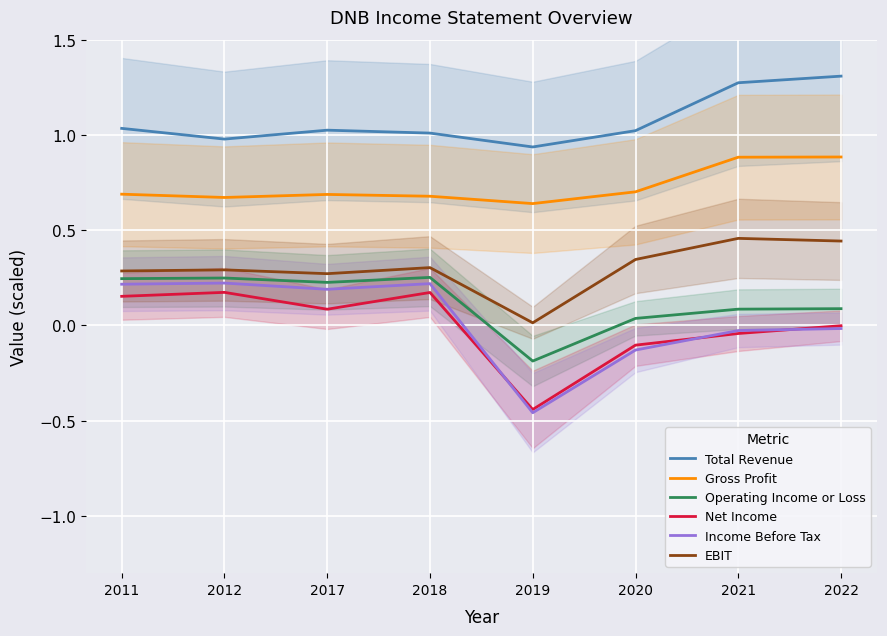

Rank the series by their maximum value, from lowest to highest.

Net Income, Income Before Tax, Operating Income or Loss, EBIT, Gross Profit, Total Revenue